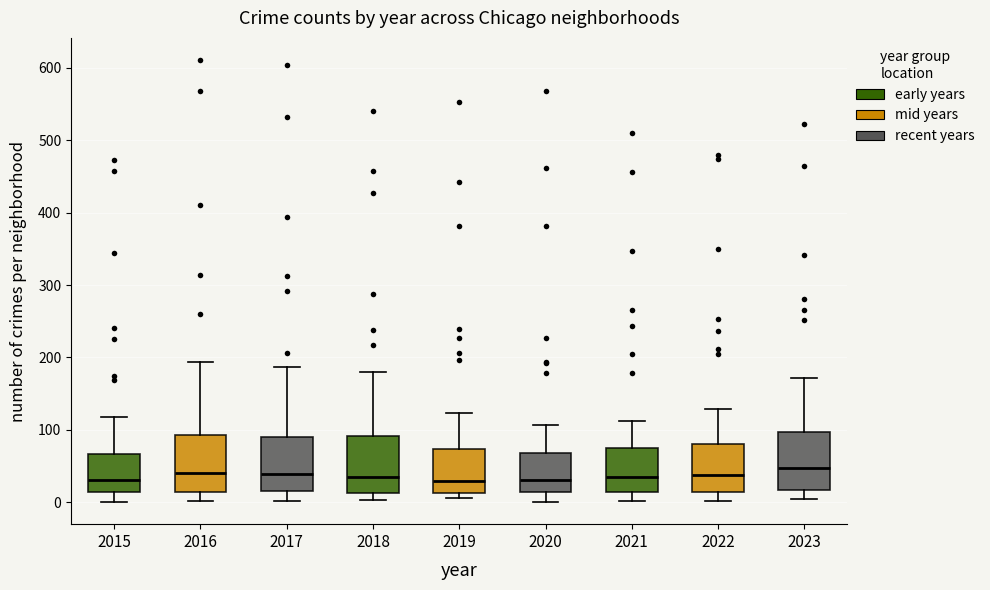

Where does the median line of the box at x = 2018 sit on the y-axis? The values are not printed on the chart, so give them approximately, as read against the axis.

30